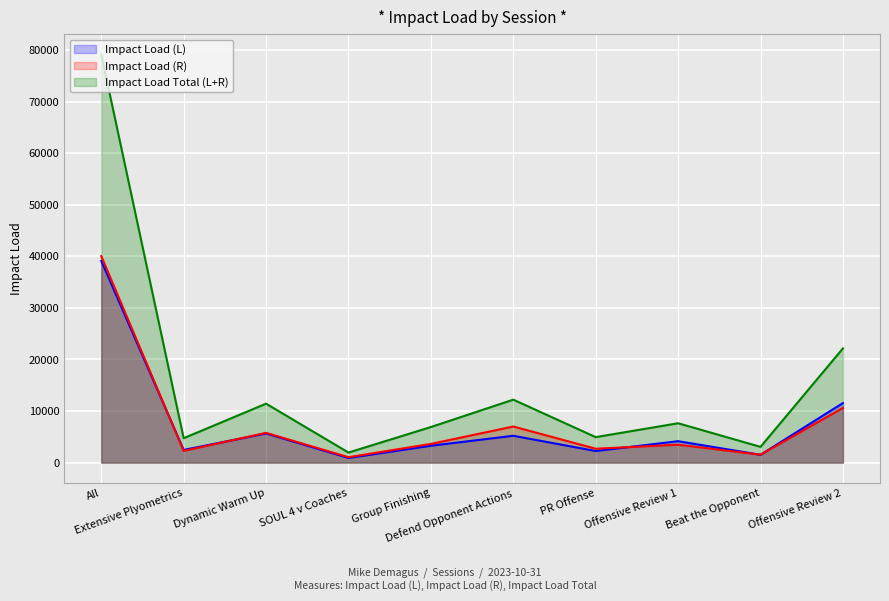

Reading left to right, list all the values displayed in this chart.

Impact Load (L): 39121.0	2461.3	5657.8	904.2	3271.9	5208.4	2250.1	4155.2	1518.7	11546.8
Impact Load (R): 40040.4	2274.7	5776.1	1049.5	3629.7	7002.1	2694.2	3479.4	1537.2	10605.8
Impact Load Total (L+R): 79161.4	4736.0	11433.9	1953.6	6901.6	12210.5	4944.3	7634.7	3055.9	22152.7